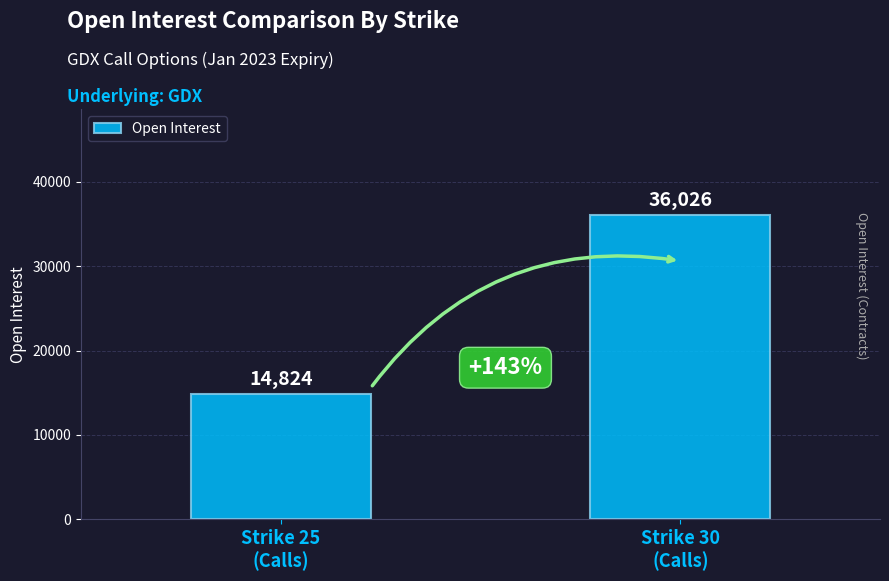

How many values are between 14824 and 36026?

2